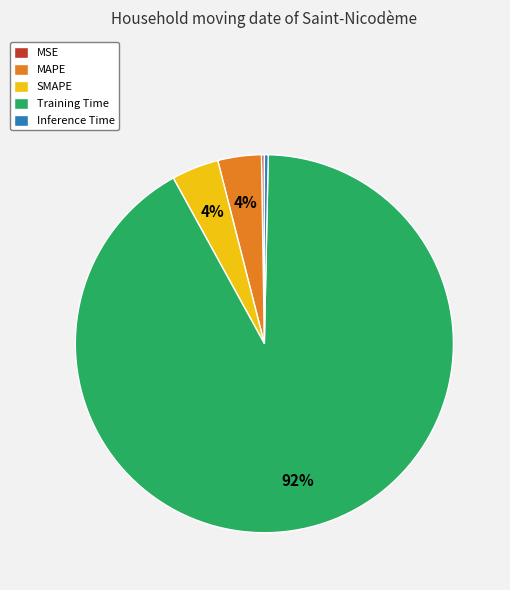

Between Training Time and SMAPE, which is larger?

Training Time